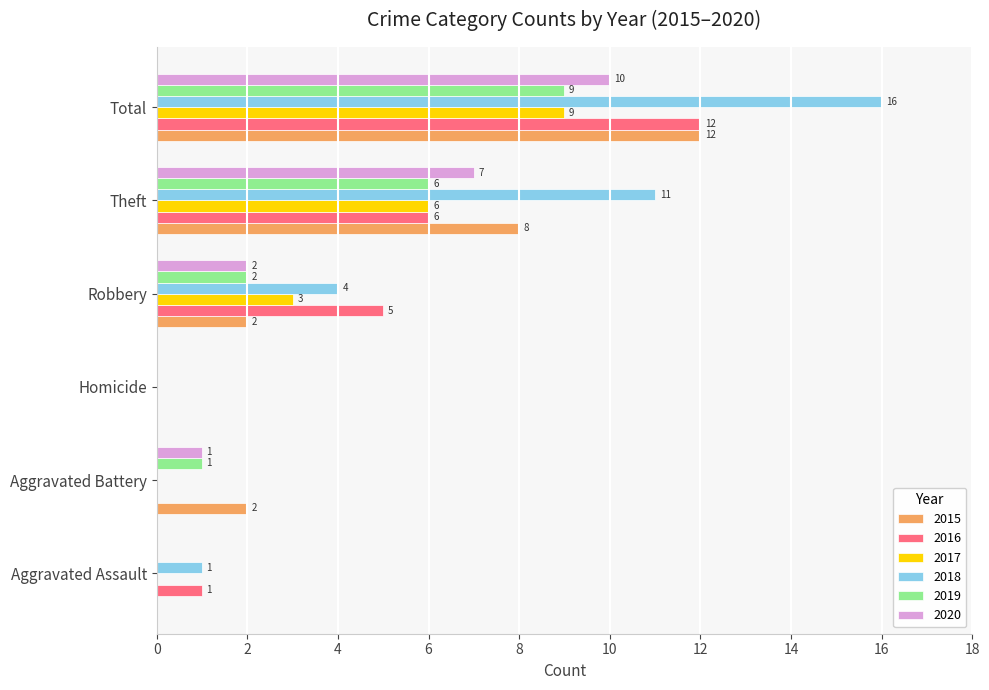

What is the sum of all 2019 values?

18